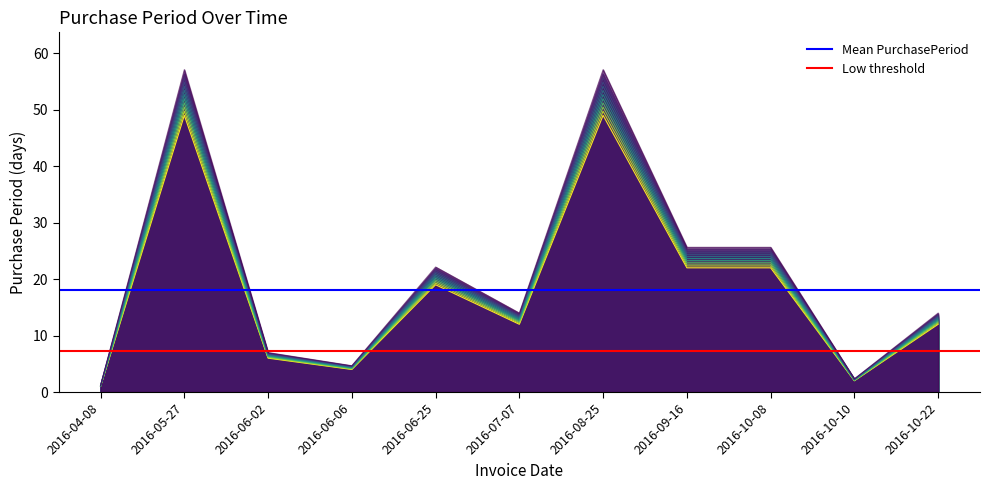

List the series in order of their peak value, lowest first.

Low threshold, Mean PurchasePeriod